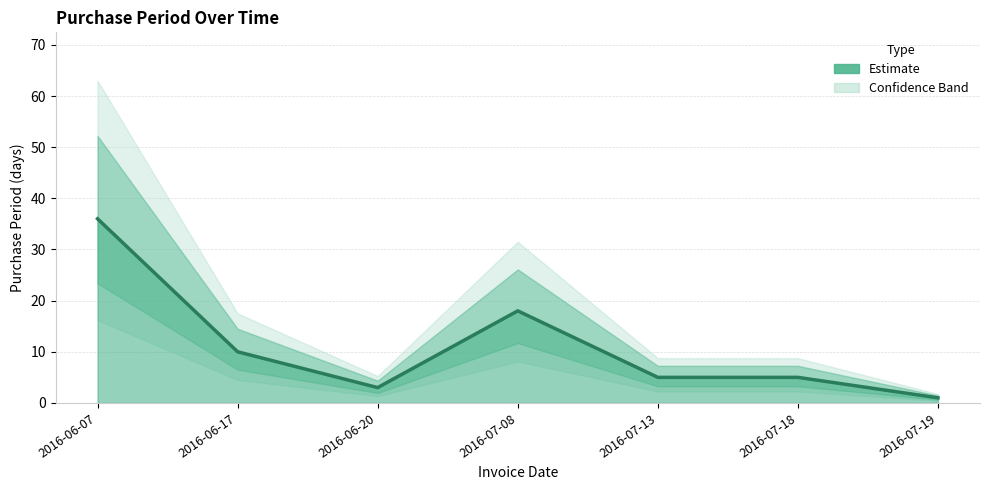

Is it true that the value at 2016-06-20 is 1?

False